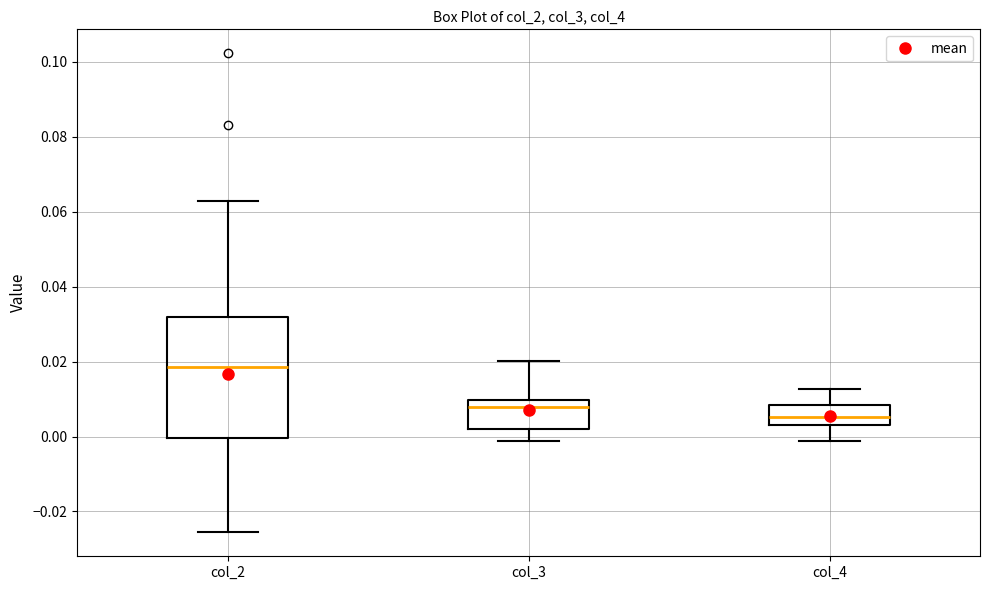

Which box has the lowest median line?

col_4